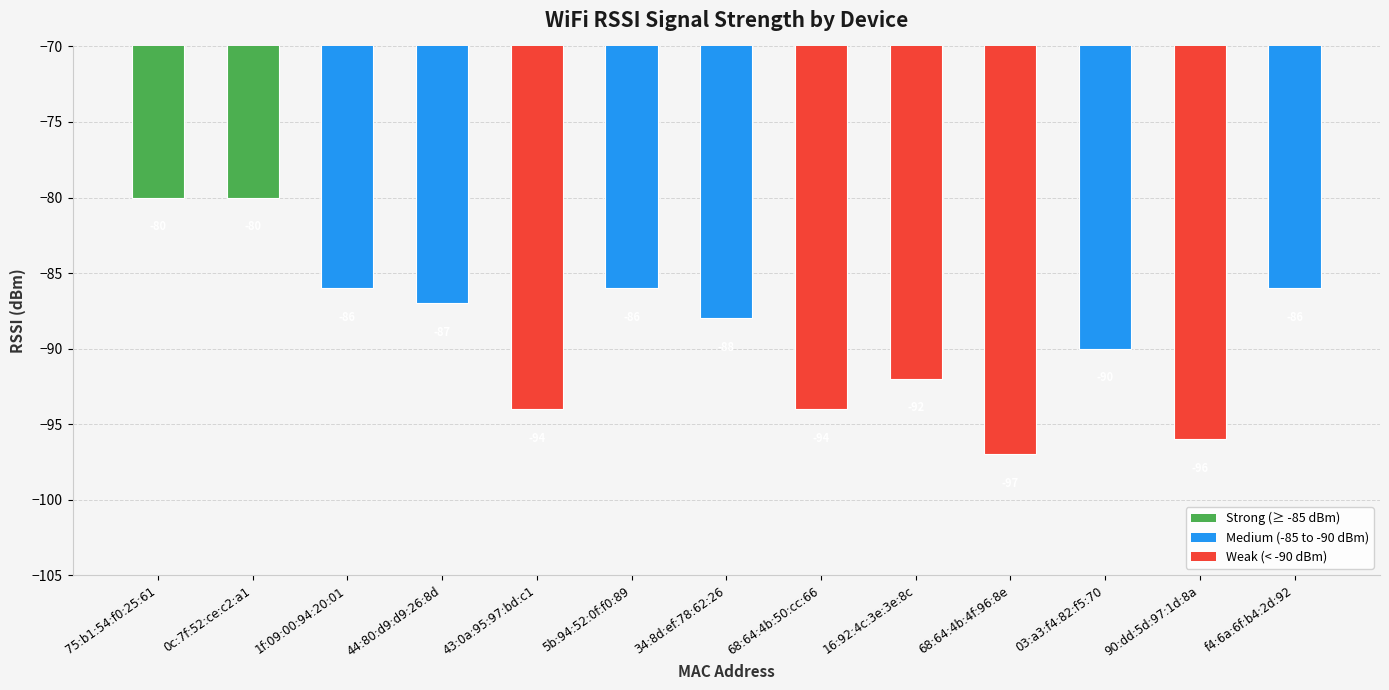

How many data points are above -88?

6